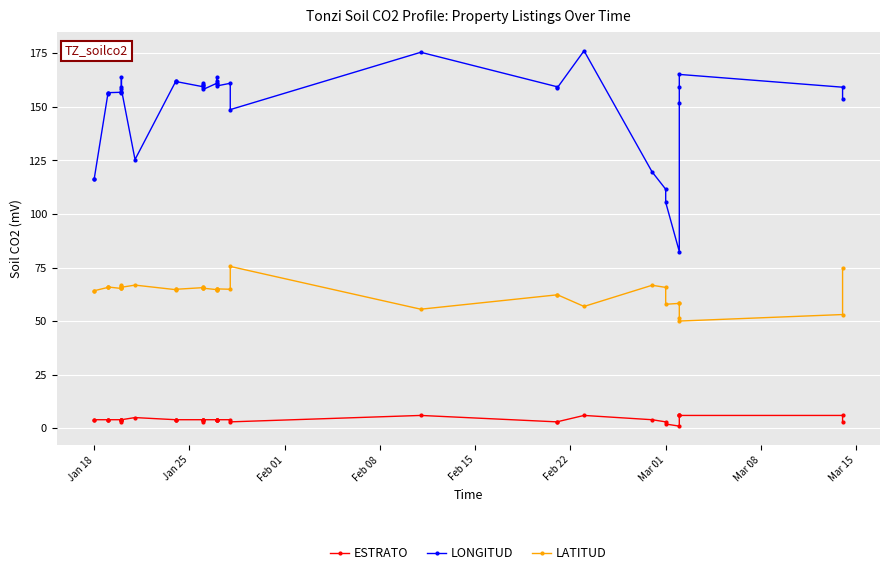

The value of LONGITUD at 10 is 275.4. True or false?

False